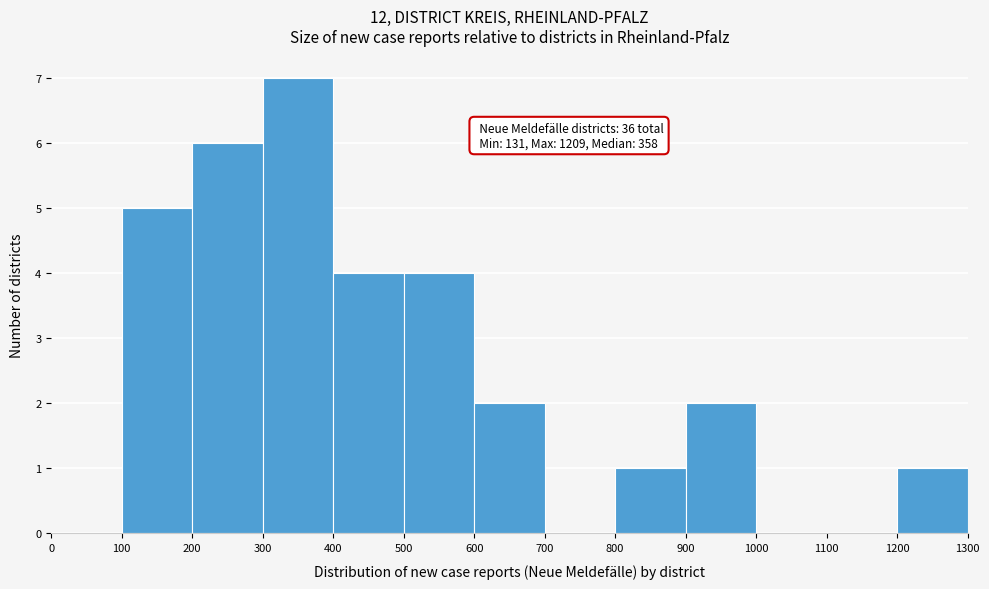

Over which range of the x-axis is the bar tallest?

300 to 400